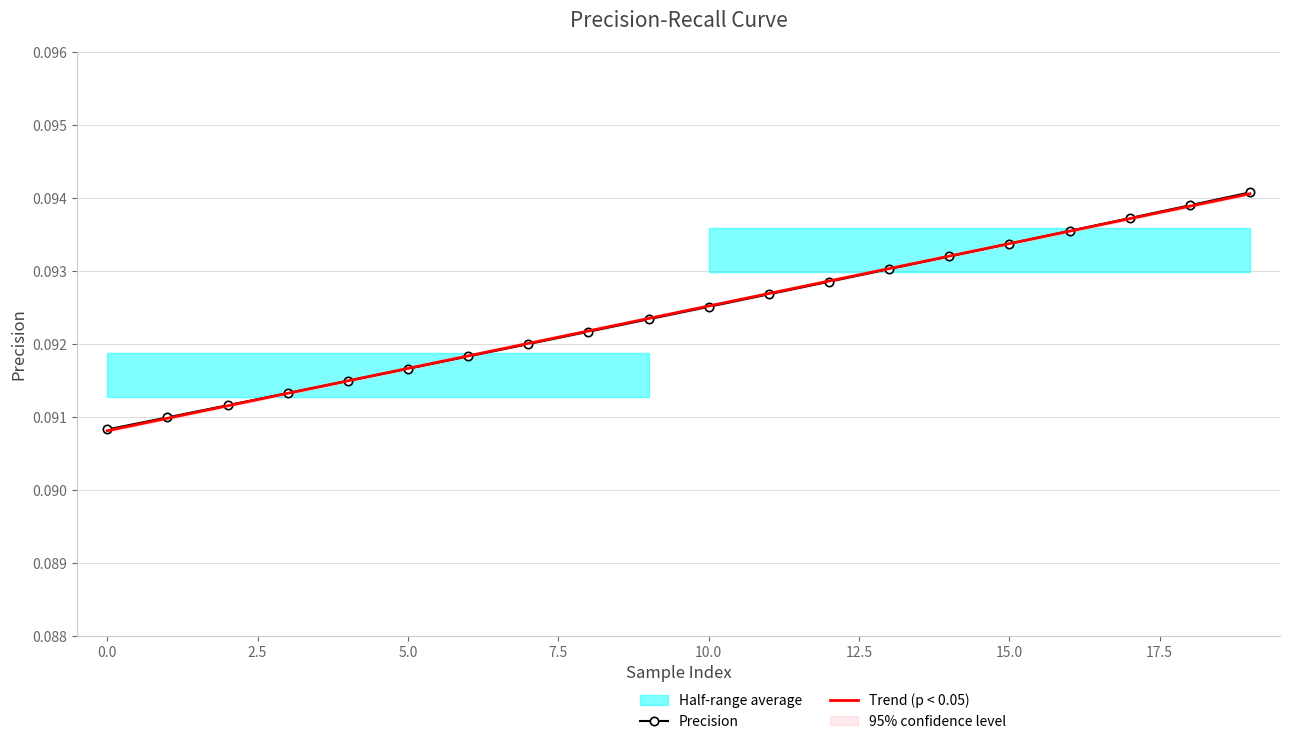

Rank the series by their average value, from lowest to highest.

Precision, Trend (p < 0.05)